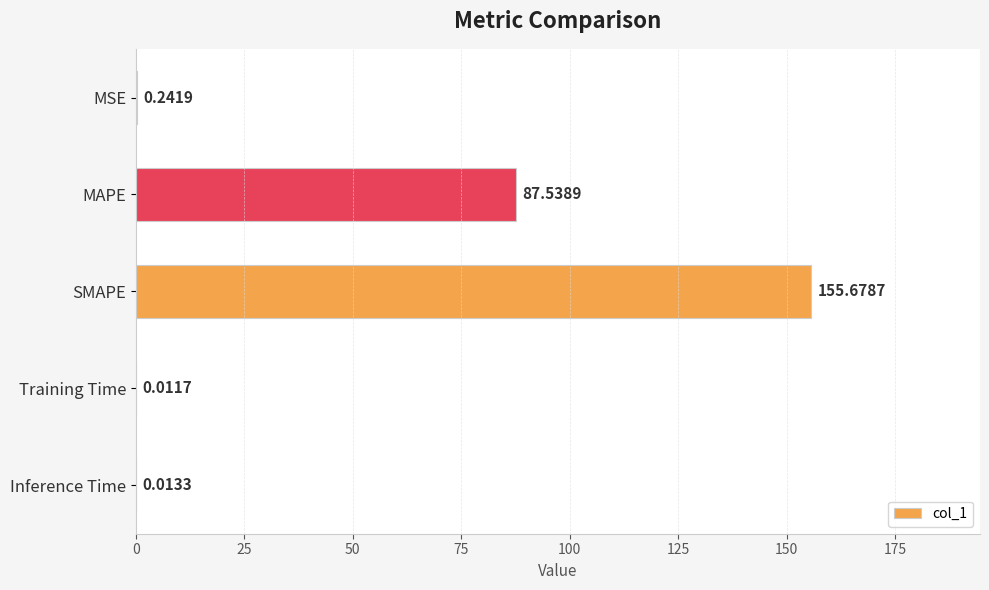

At which label is the value closest to 77?

MAPE